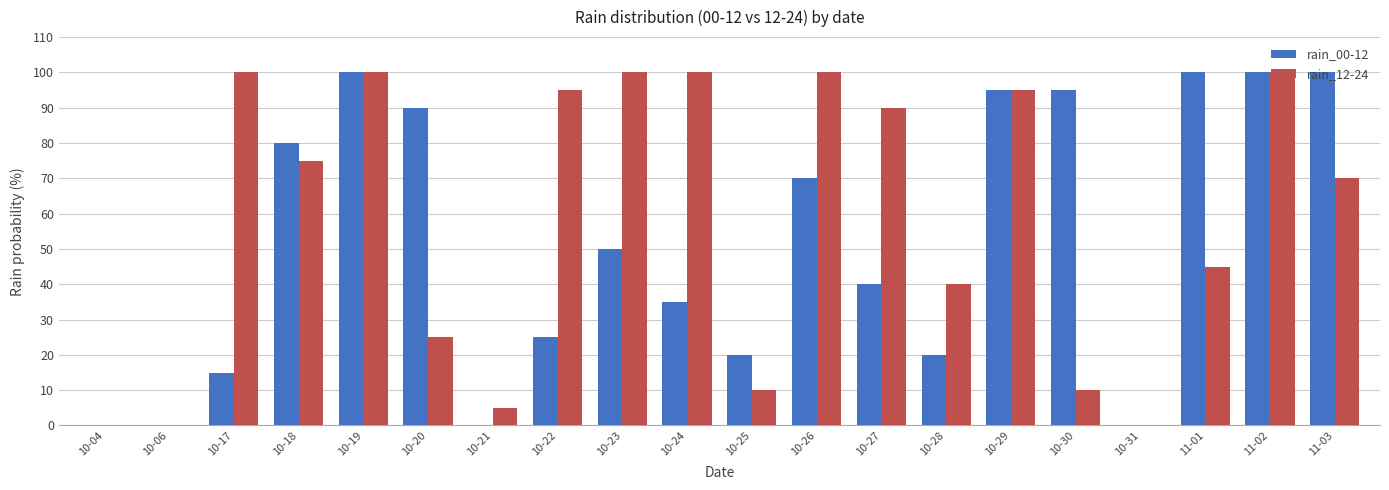

At which label is rain_12-24 closest to 50?

11-01